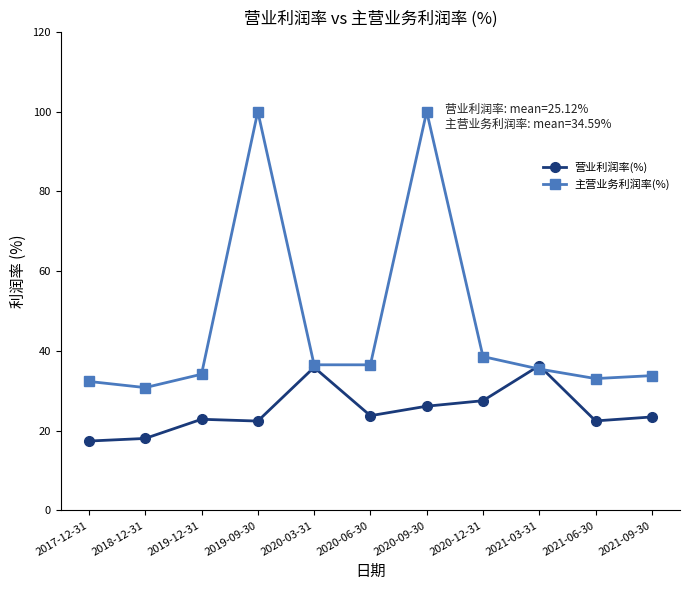

After their last crossing, which series has the higher values: 主营业务利润率(%) or 营业利润率(%)?

主营业务利润率(%)